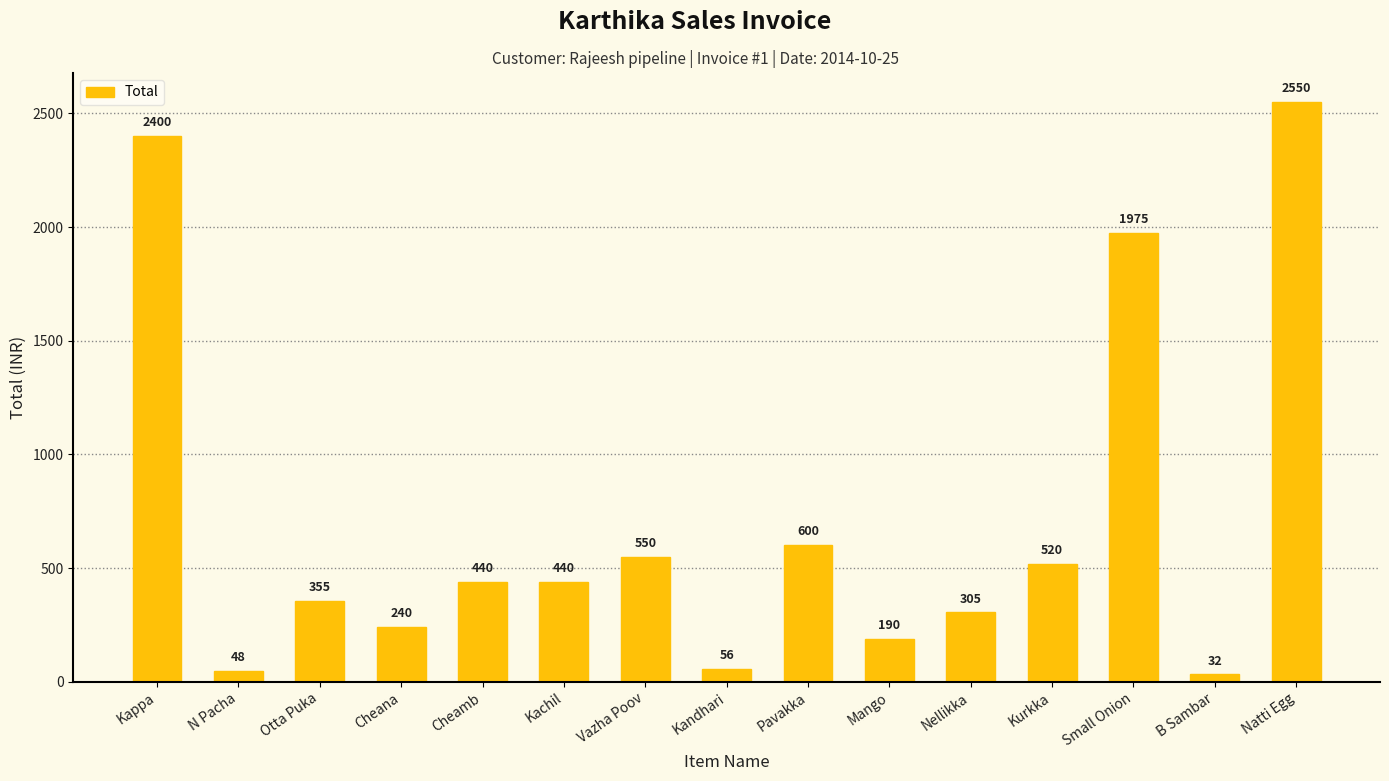

Reading left to right, list all the values displayed in this chart.

2400	48	355	240	440	440	550	56	600	190	305	520	1975	32	2550